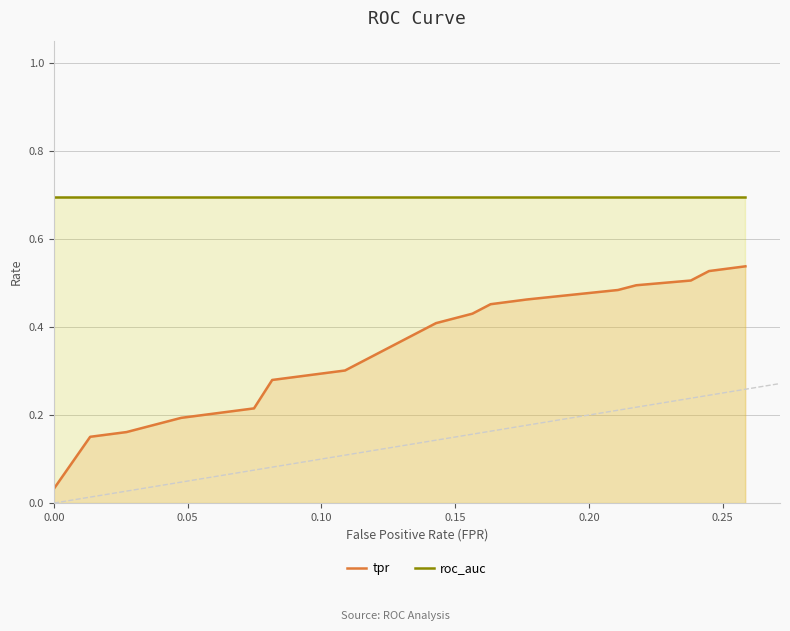

Rank the series by their average value, from lowest to highest.

tpr, roc_auc